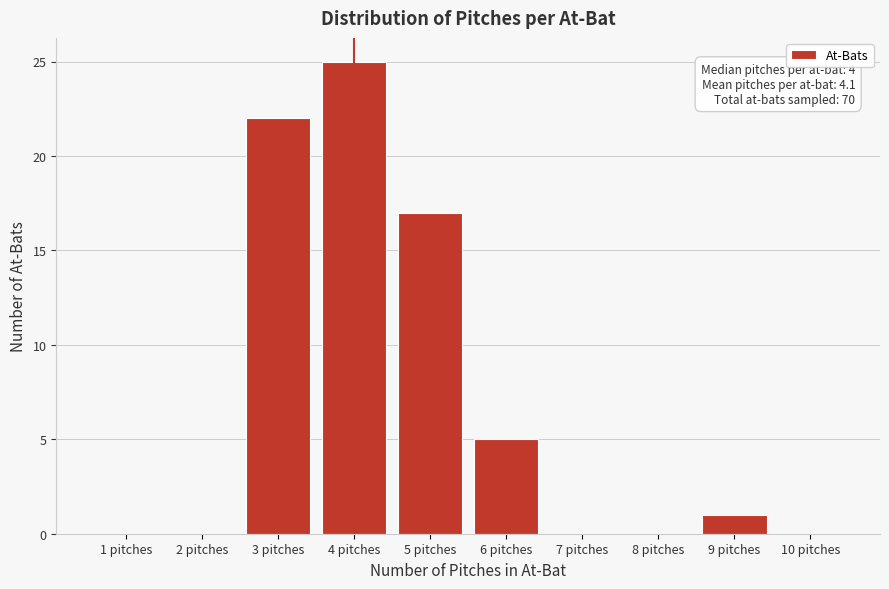

Reading left to right, transcribe all the data shown in this chart.

1 pitches=0	2 pitches=0	3 pitches=22	4 pitches=25	5 pitches=17	6 pitches=5	7 pitches=0	8 pitches=0	9 pitches=1	10 pitches=0